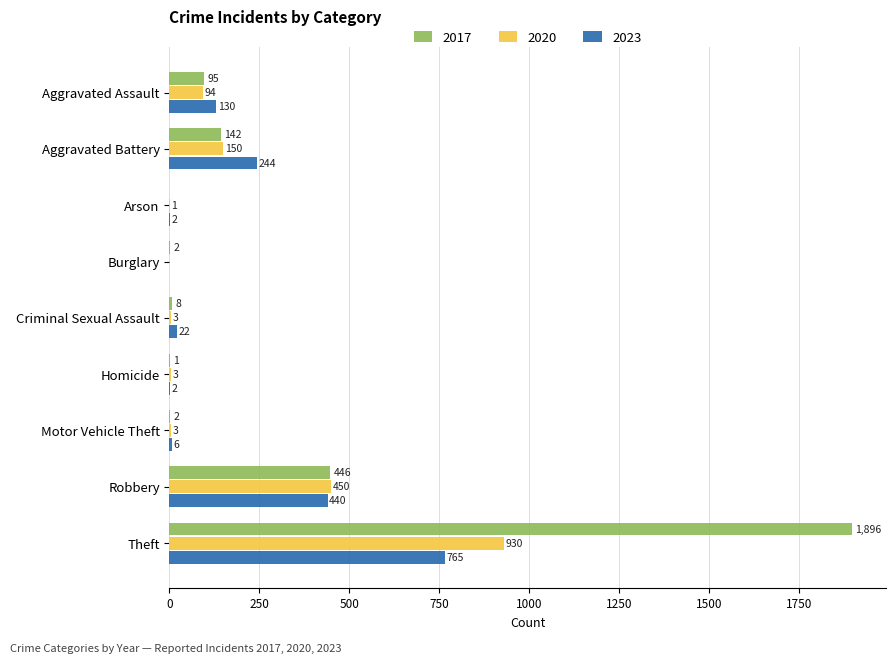

True or false: 2017 has a value of 1029 at Arson.

False